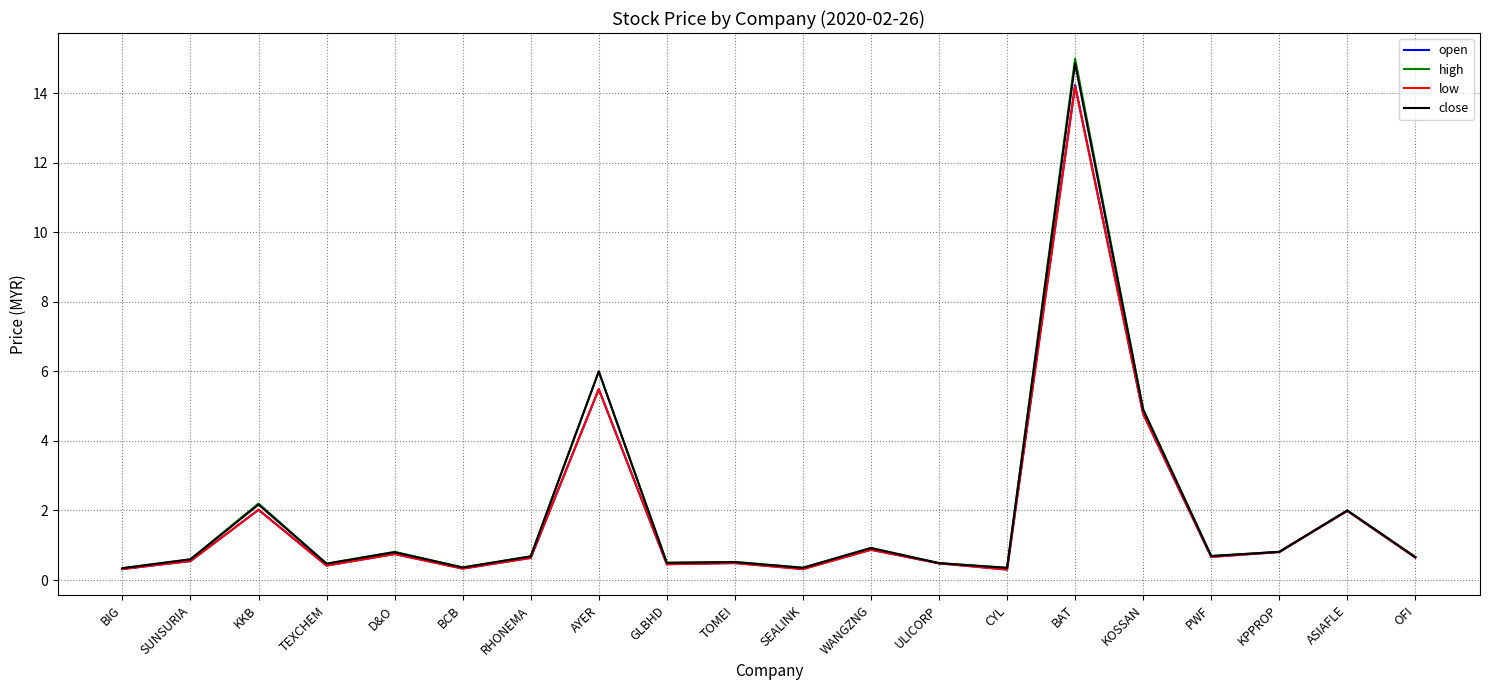

What position from the right is SUNSURIA?

19